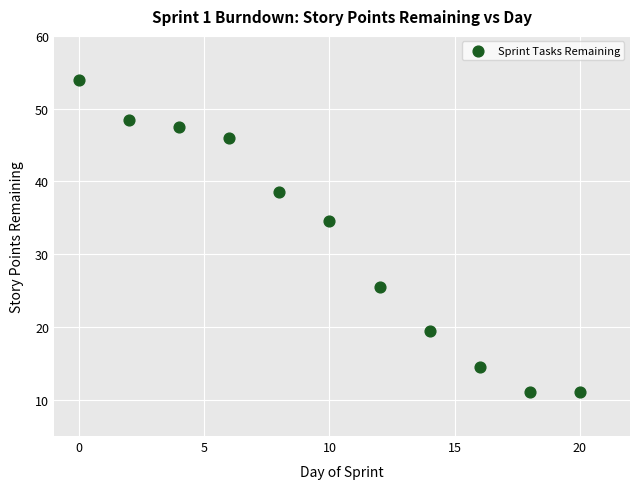

What is the range of X values (max minus min)?

20.0